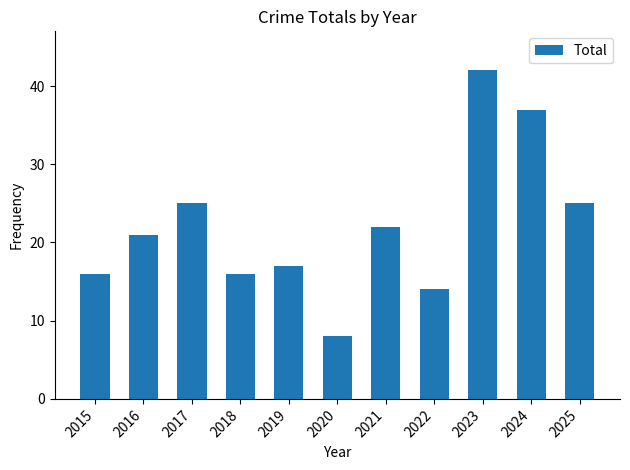

Is it true that the value at 2015 is 4?

False